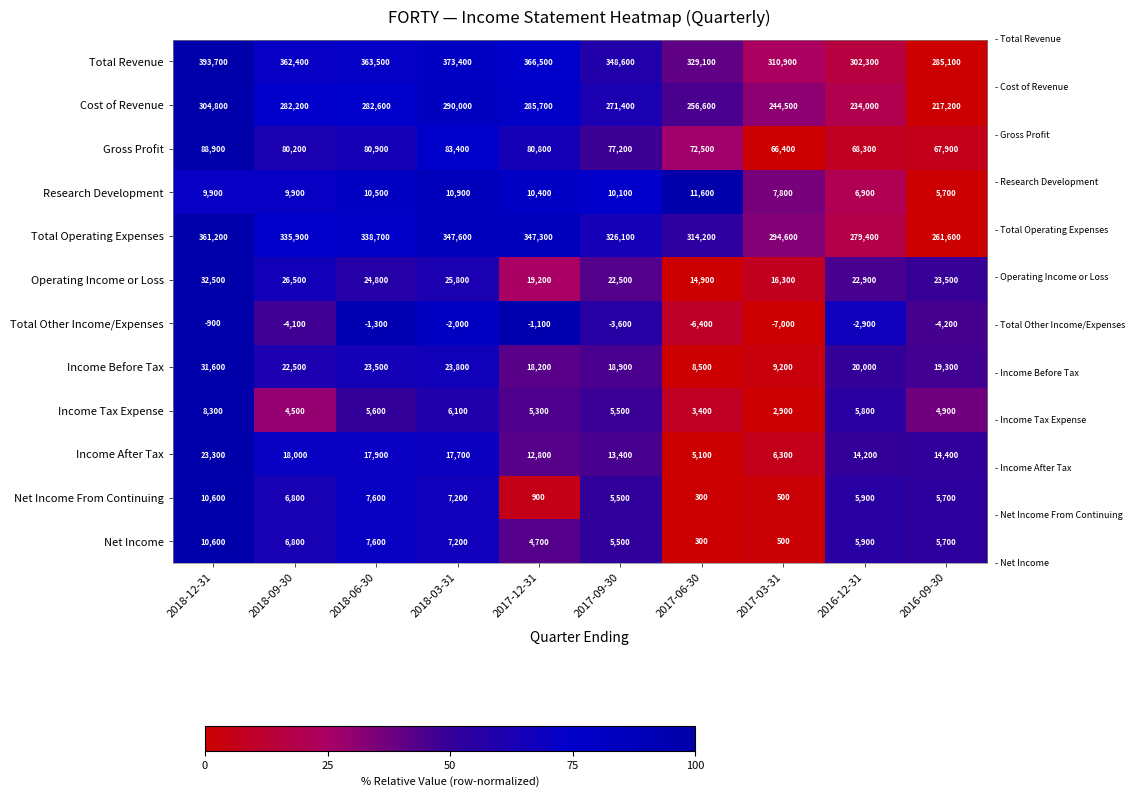

Which category has the highest value across all series?

2018-12-31